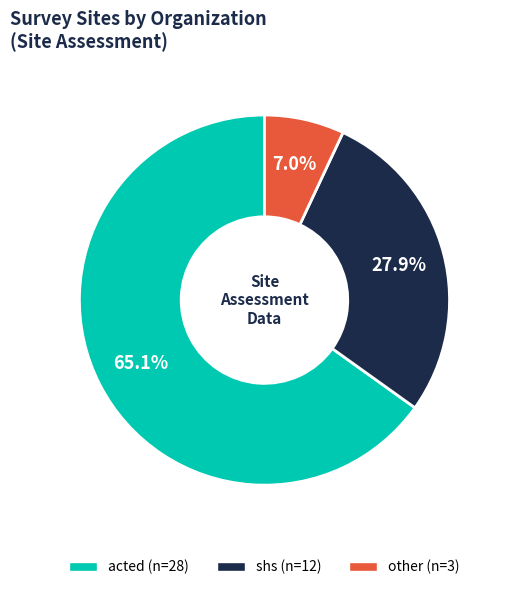

Is it true that acted is 65% of the pie?

True